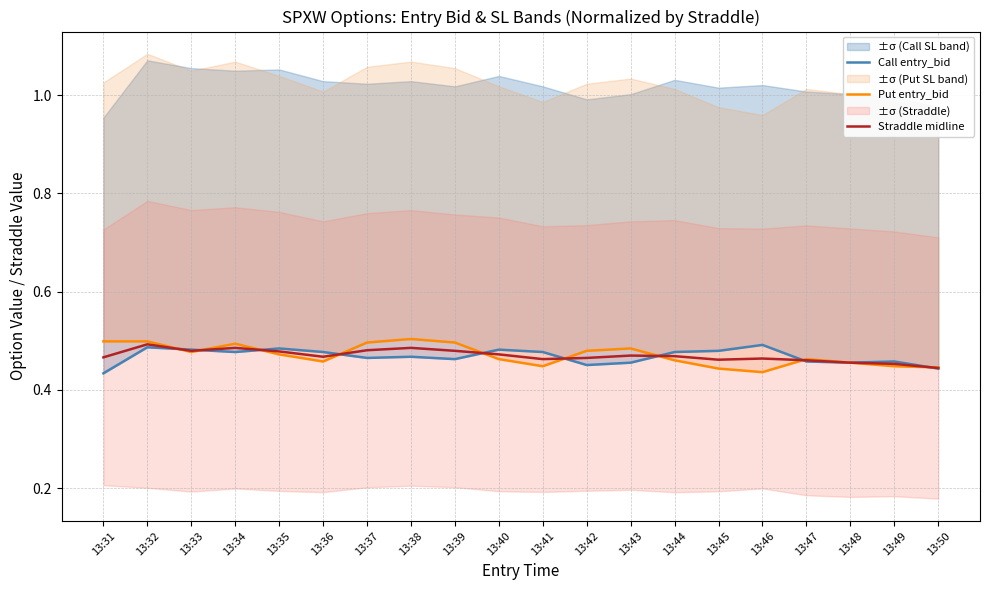

Which series ends up on top after the final intersection of Call entry_bid and Straddle midline?

Straddle midline